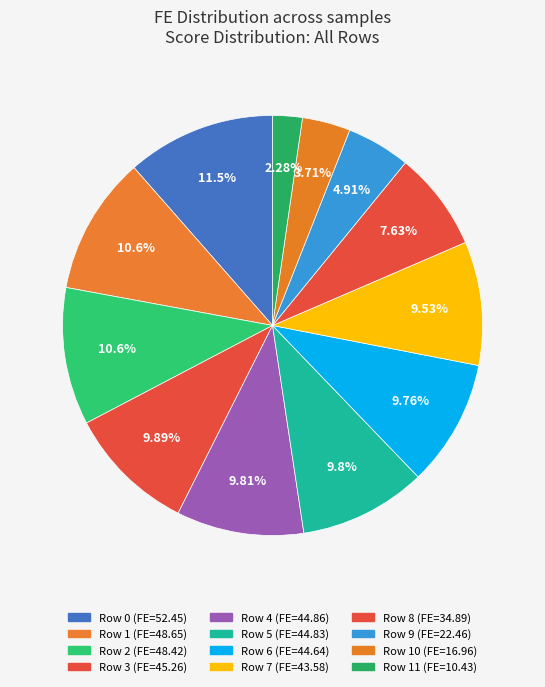

Does any single category account for the majority?

No